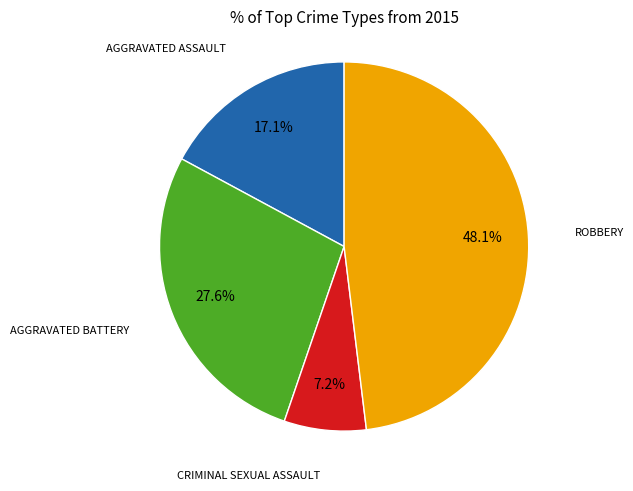

Does any single category account for the majority?

No